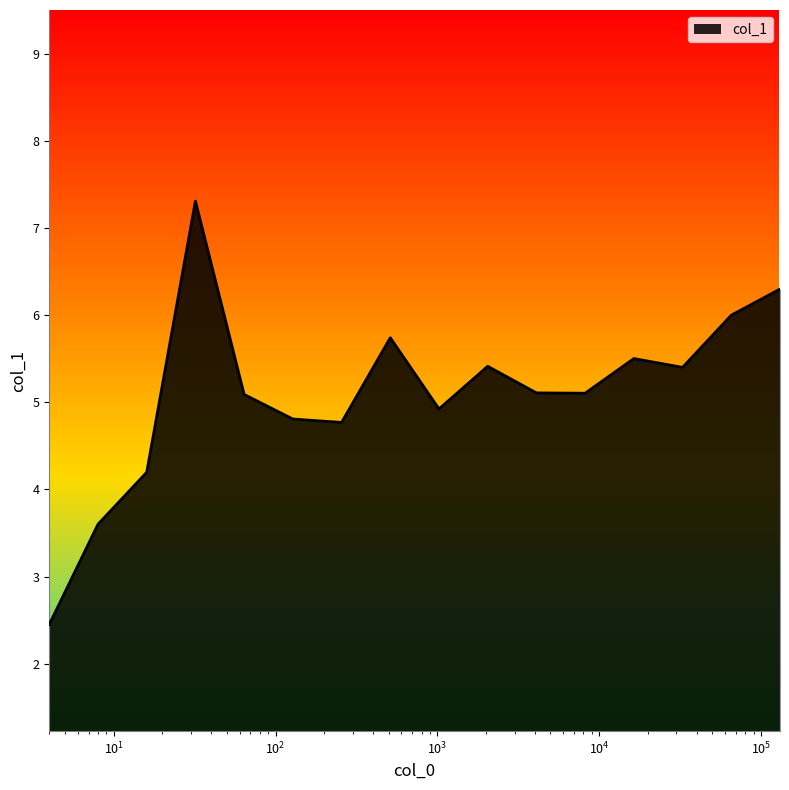

What is the difference between the maximum and minimum values?

4.9